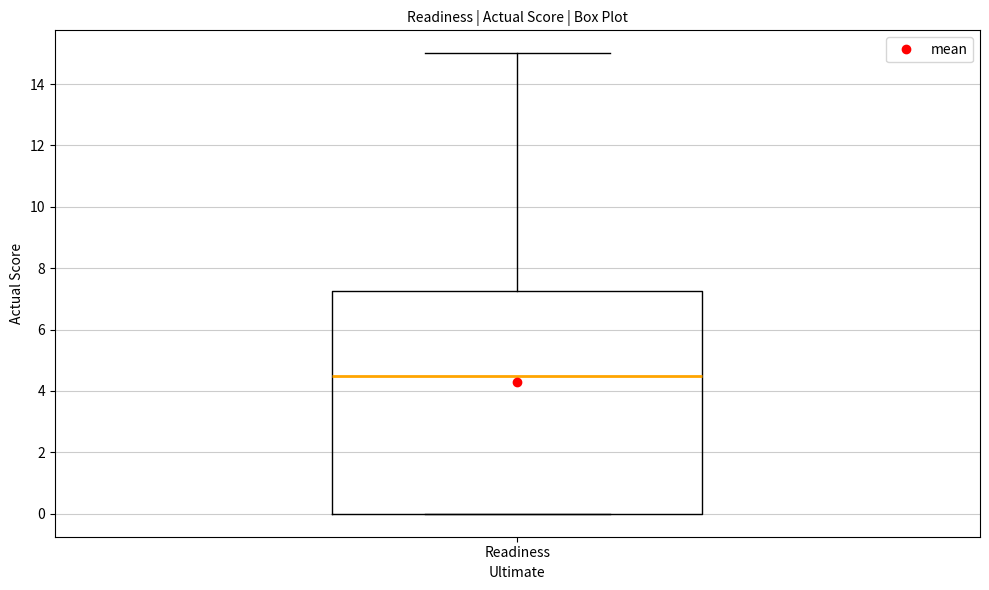

Where does the upper whisker of the box for Readiness end on the y-axis? The values are not printed on the chart, so give them approximately, as read against the axis.

15.0